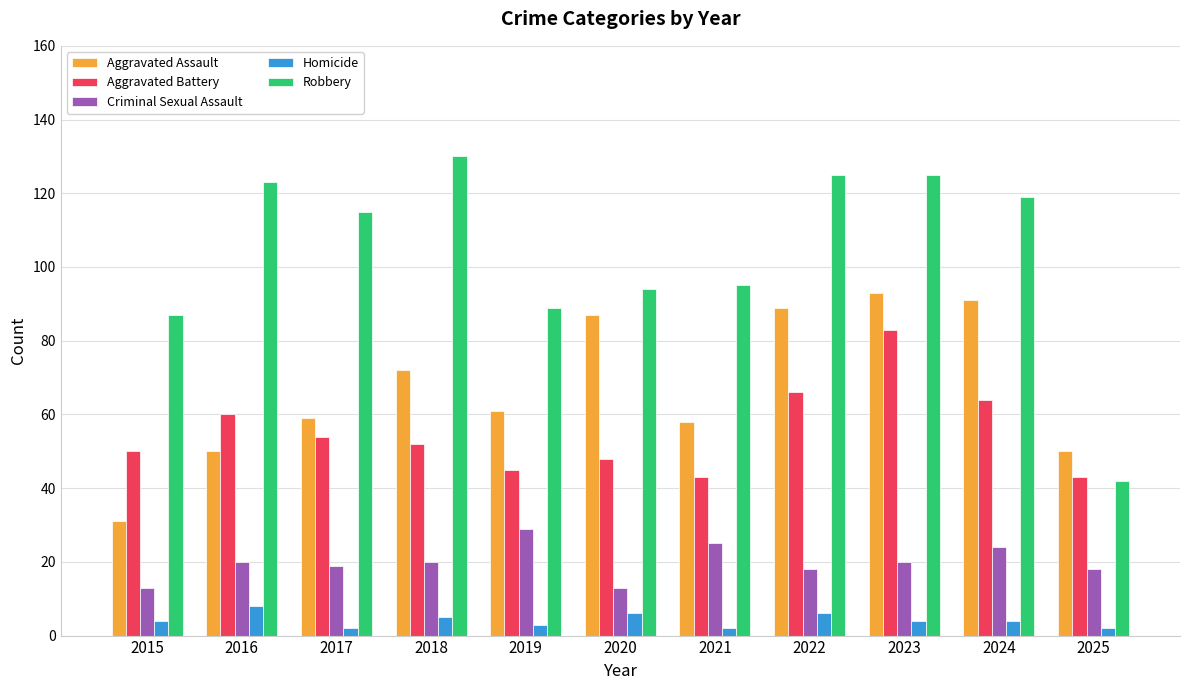

What is the difference between the Criminal Sexual Assault values at 2023 and 2019?

9